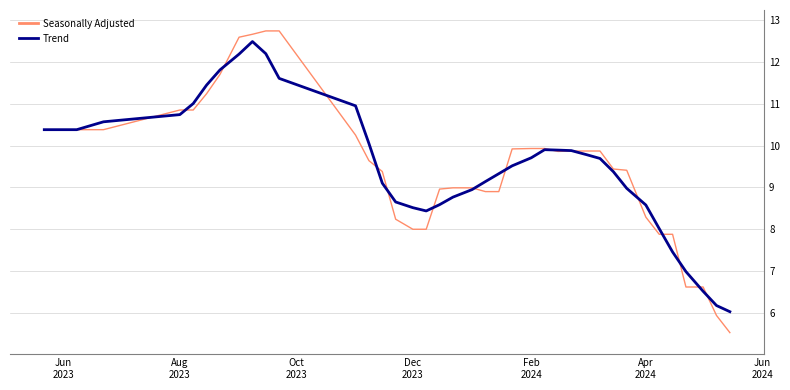

What is the minimum value shown in the chart?

5.5